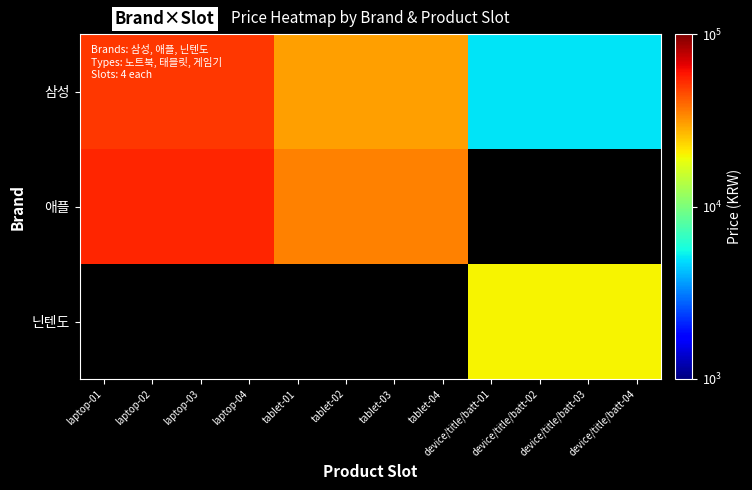

At which label is 삼성 closest to 27500?

tablet-01